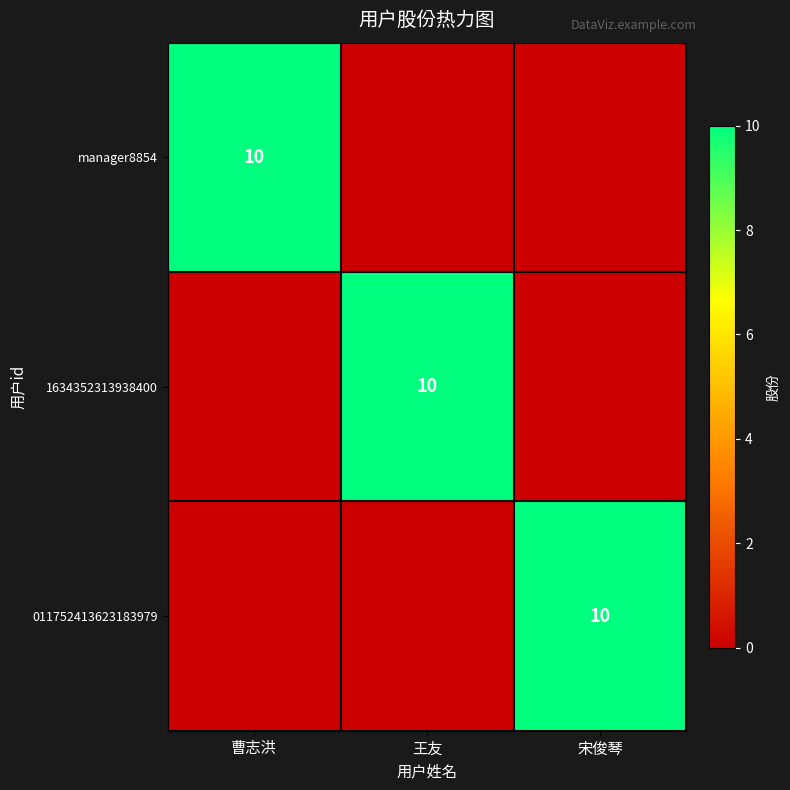

At how many categories does at least one series exceed 0?

3